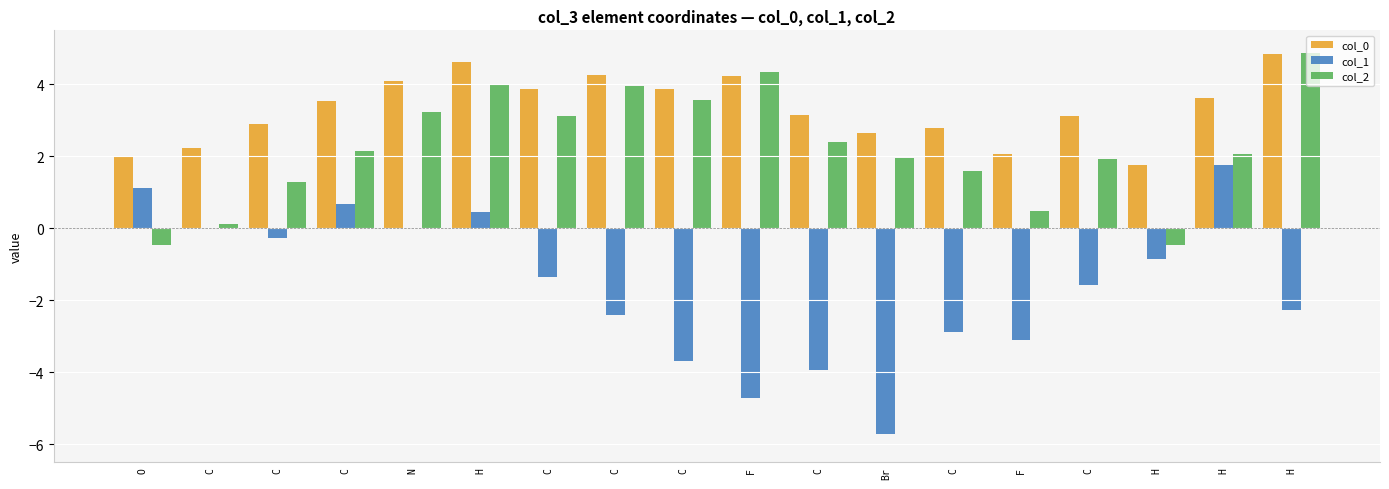

What is the difference between the maximum and minimum values in the col_1 series?

7.5